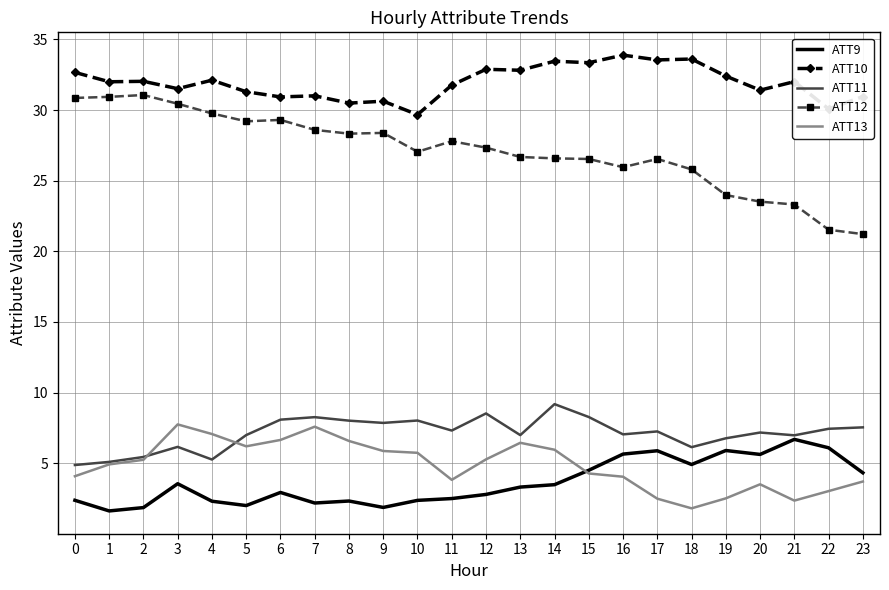

Which series has the widest spread of values?

ATT12